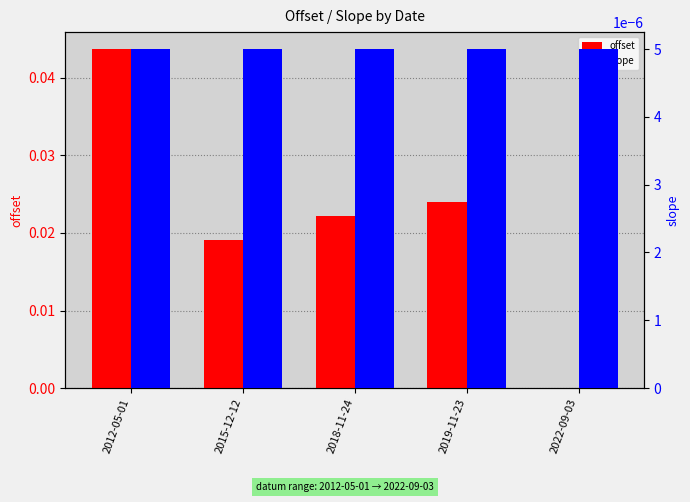

Which category has the lowest value in the offset series?

2022-09-03